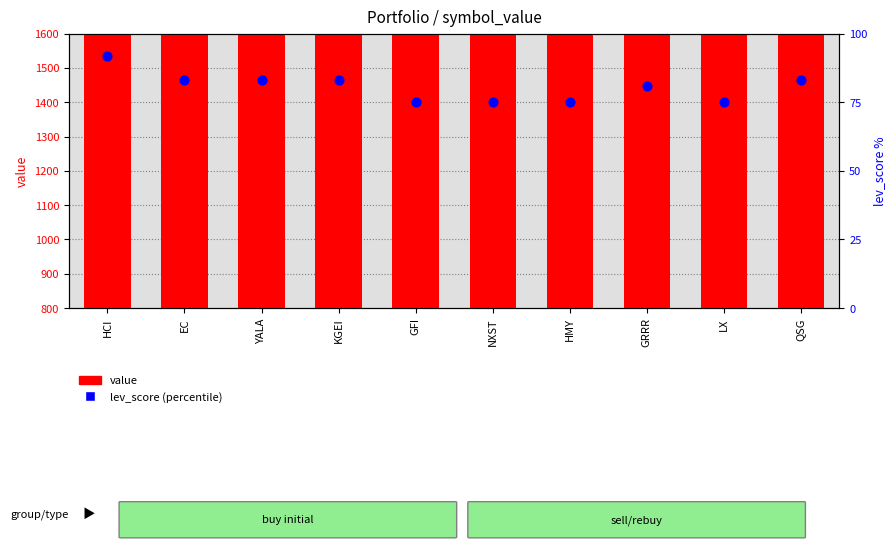

At how many categories does at least one series exceed 262?

10